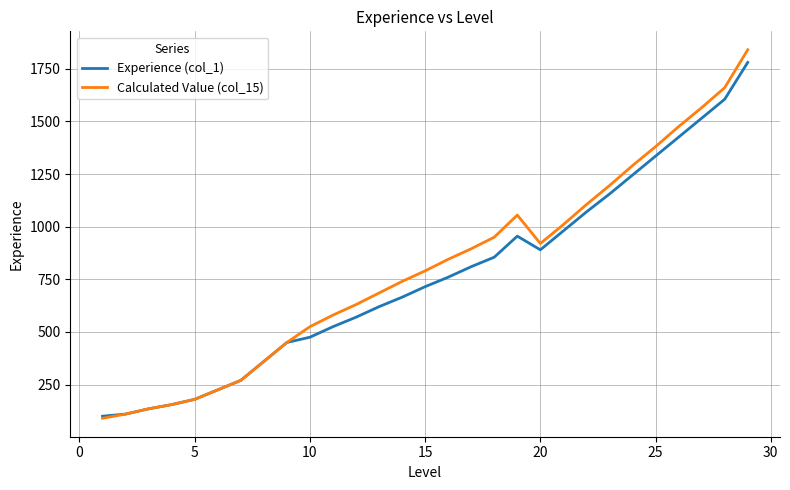

Reading right to left, extract all data points from this chart.

Experience (col_1): 1780	1605	1515	1425	1335	1245	1155	1070	980	890	955	855	810	760	715	665	620	570	525	475	450	360	270	225	180	155	135	110	100
Calculated Value (col_15): 1840	1660	1565	1475	1380	1290	1195	1105	1010	920	1055	950	895	845	790	740	685	630	580	525	450	360	270	225	180	155	135	110	90